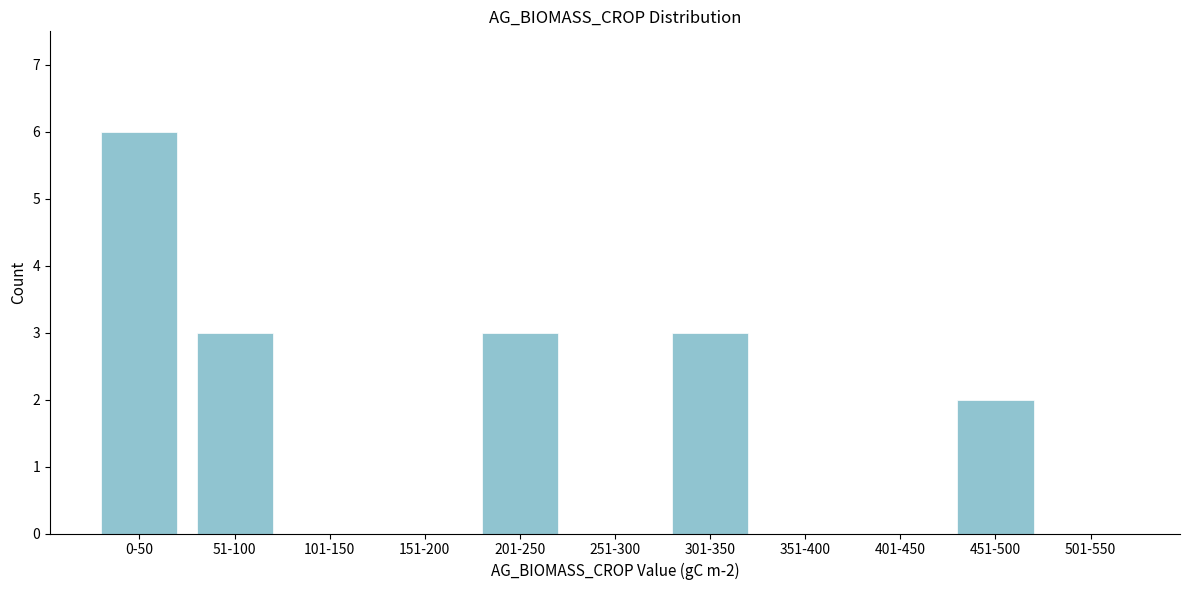

Reading left to right, extract all data points from this chart.

0-50=6	51-100=3	101-150=0	151-200=0	201-250=3	251-300=0	301-350=3	351-400=0	401-450=0	451-500=2	501-550=0